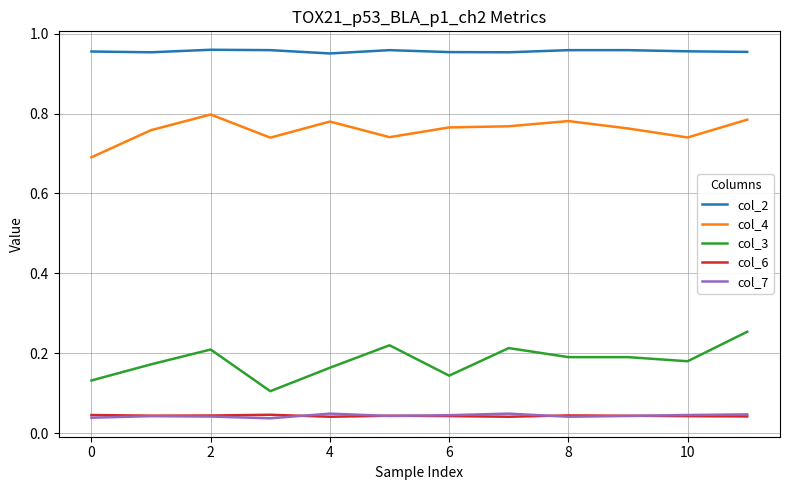

True or false: col_2 and col_6 cross at least once.

False